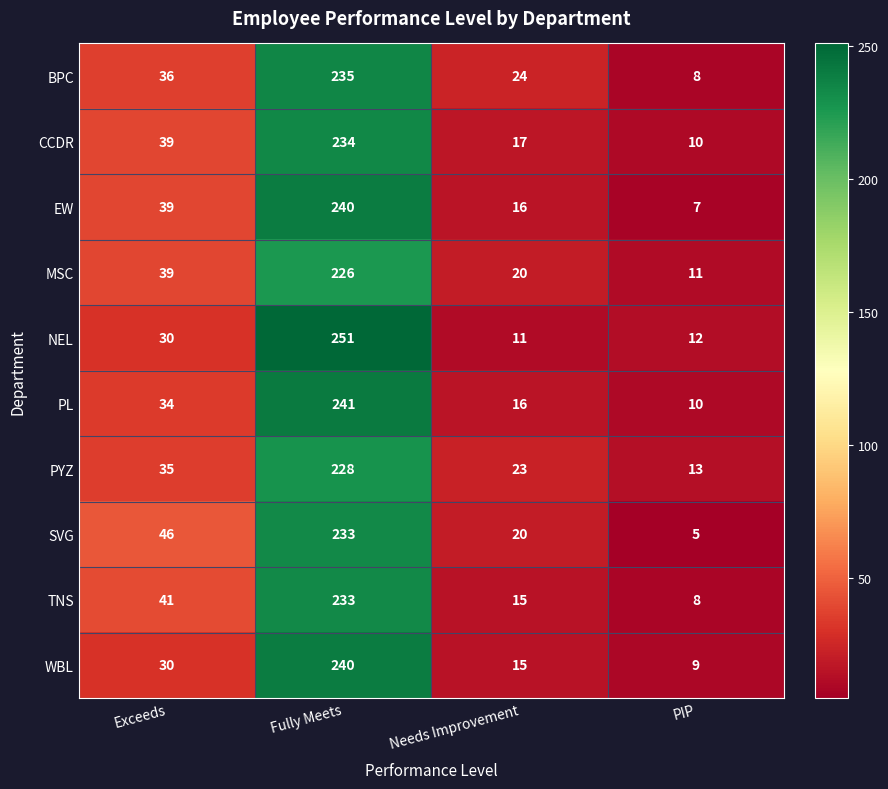

What is the sum of all TNS values?

297